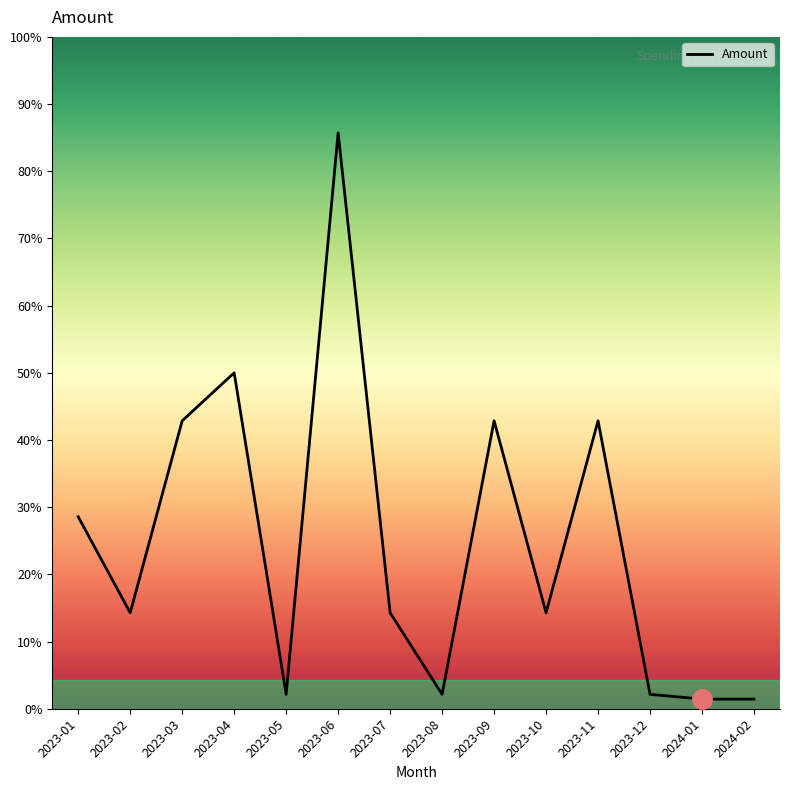

What is the label of the 4th point from the left?

2023-04